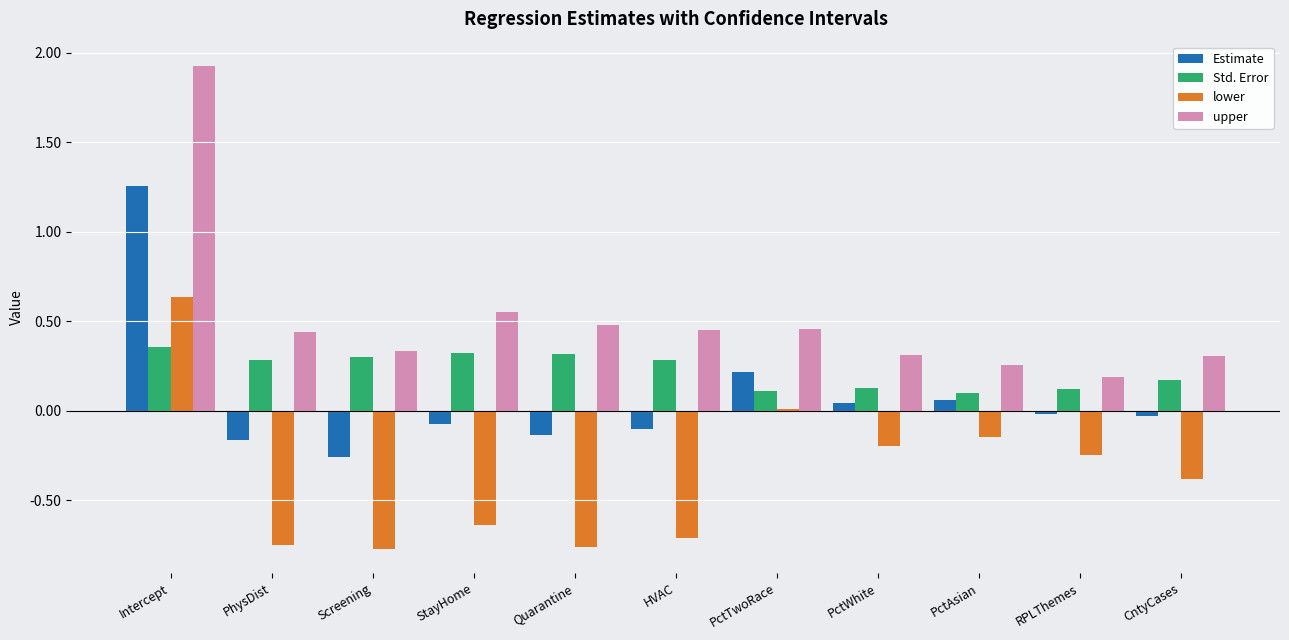

Rank the series by their average value, from highest to lowest.

upper, Std. Error, Estimate, lower